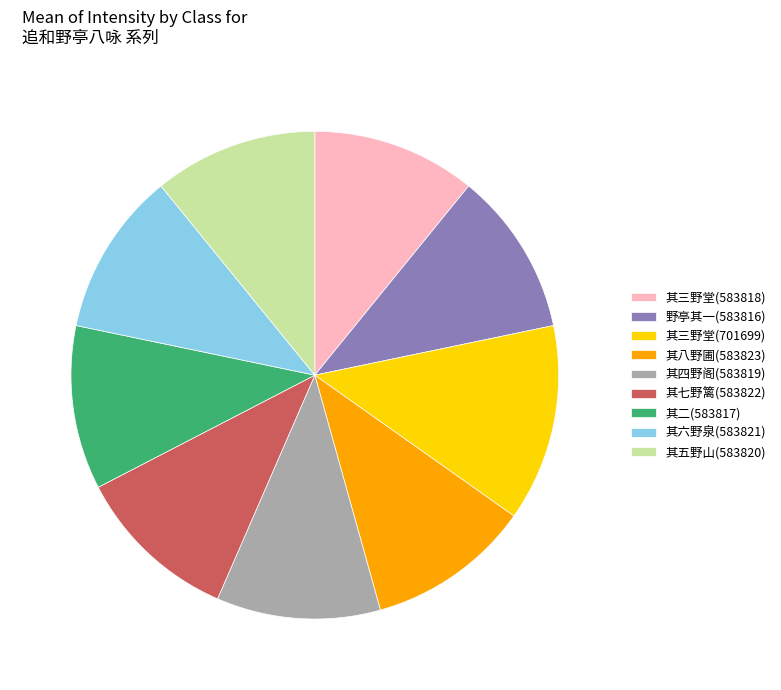

Which category has the biggest portion of the pie?

其三野堂(701699)